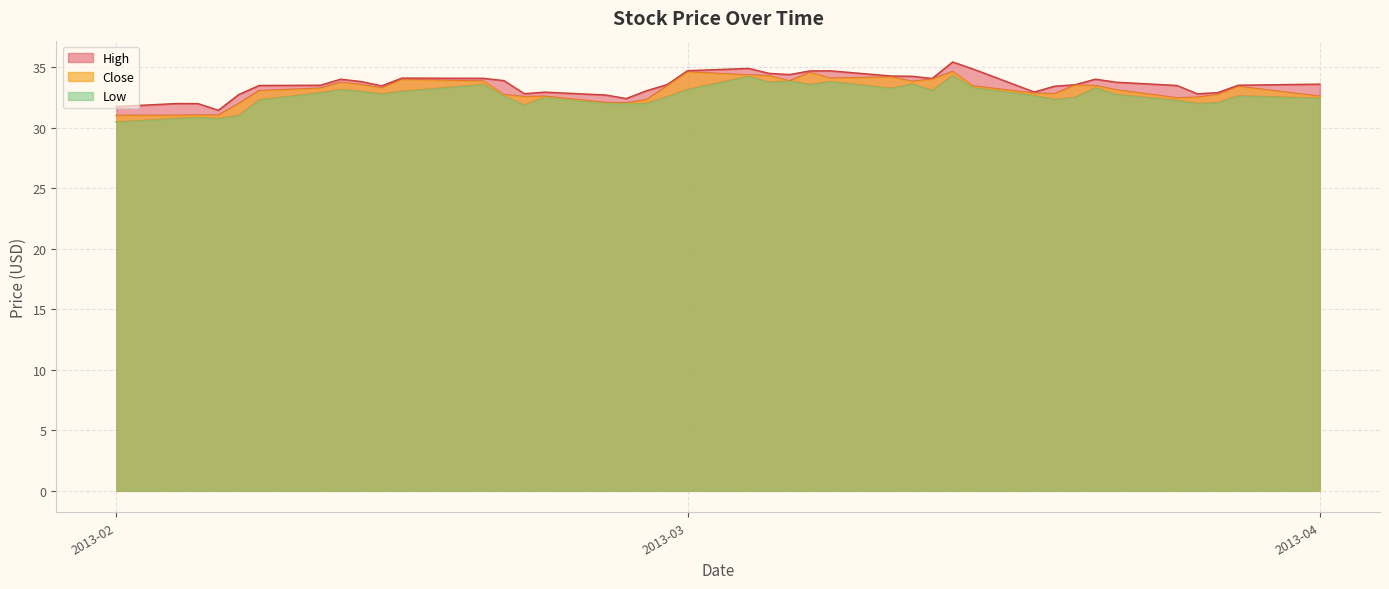

List the series in order of their overall mean, highest first.

High, Close, Low